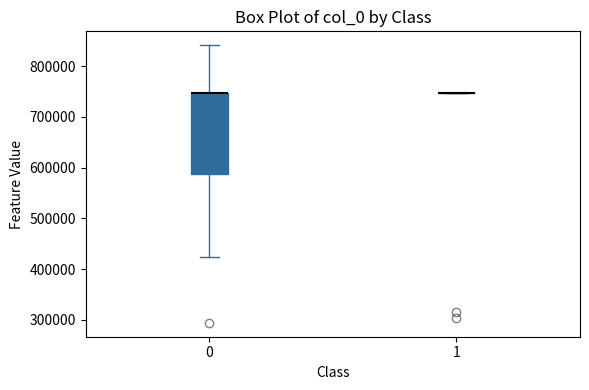

Which box is the tallest, from its lower edge to its upper edge?

0